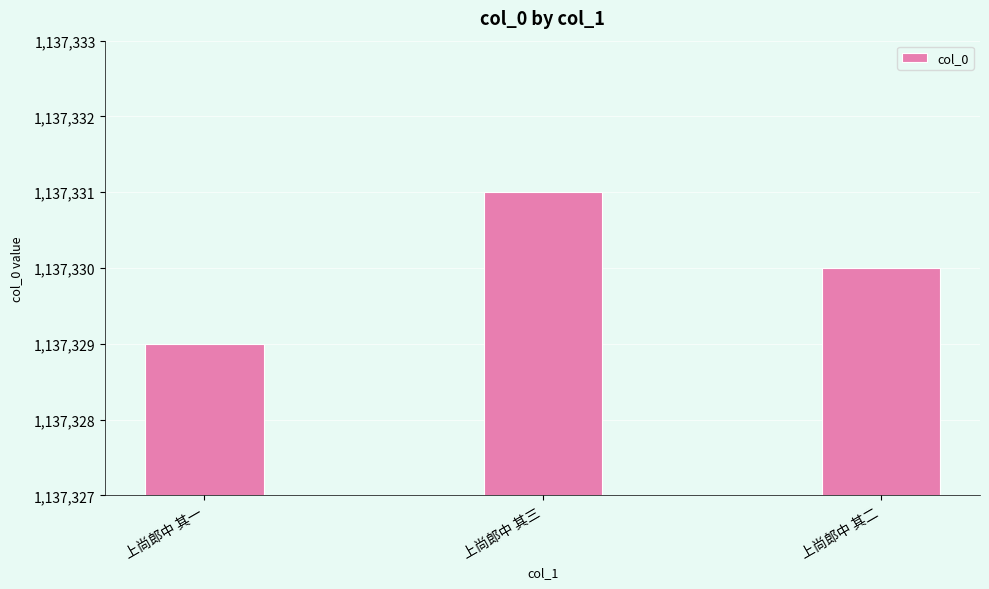

How many data points are less than 1137330?

1